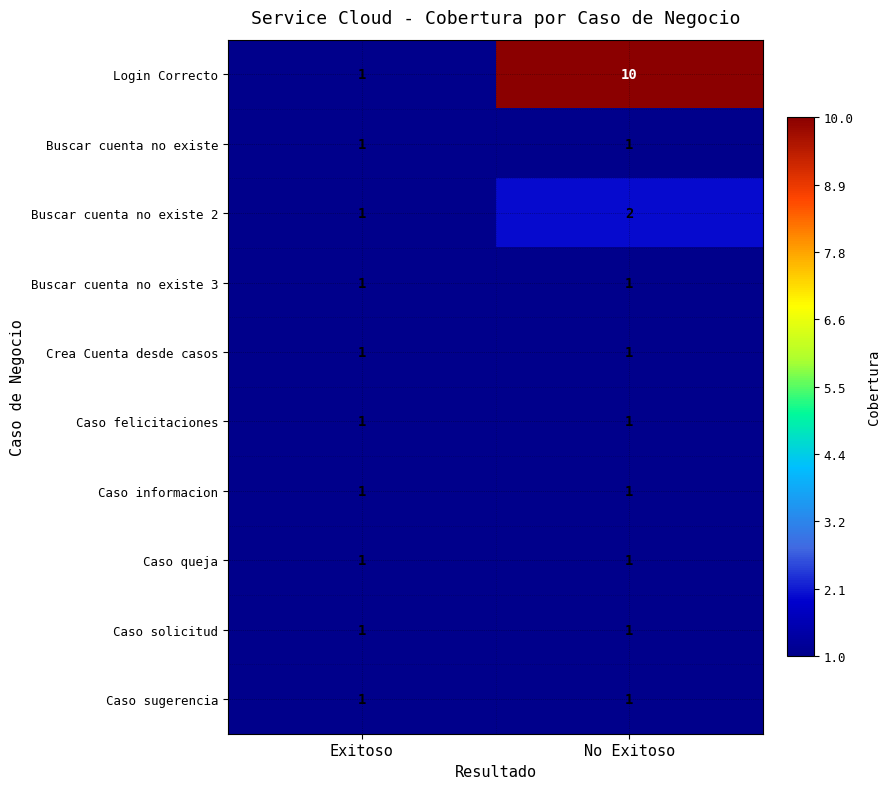

Which series has the largest total across all categories?

Login Correcto